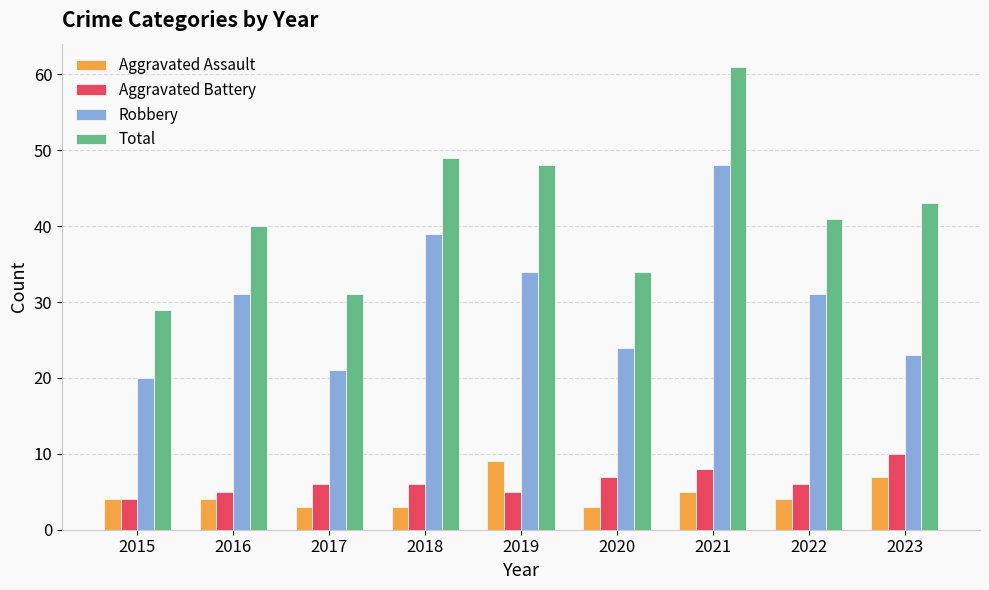

Reading left to right, extract all data points from this chart.

Aggravated Assault: 4	4	3	3	9	3	5	4	7
Aggravated Battery: 4	5	6	6	5	7	8	6	10
Robbery: 20	31	21	39	34	24	48	31	23
Total: 29	40	31	49	48	34	61	41	43